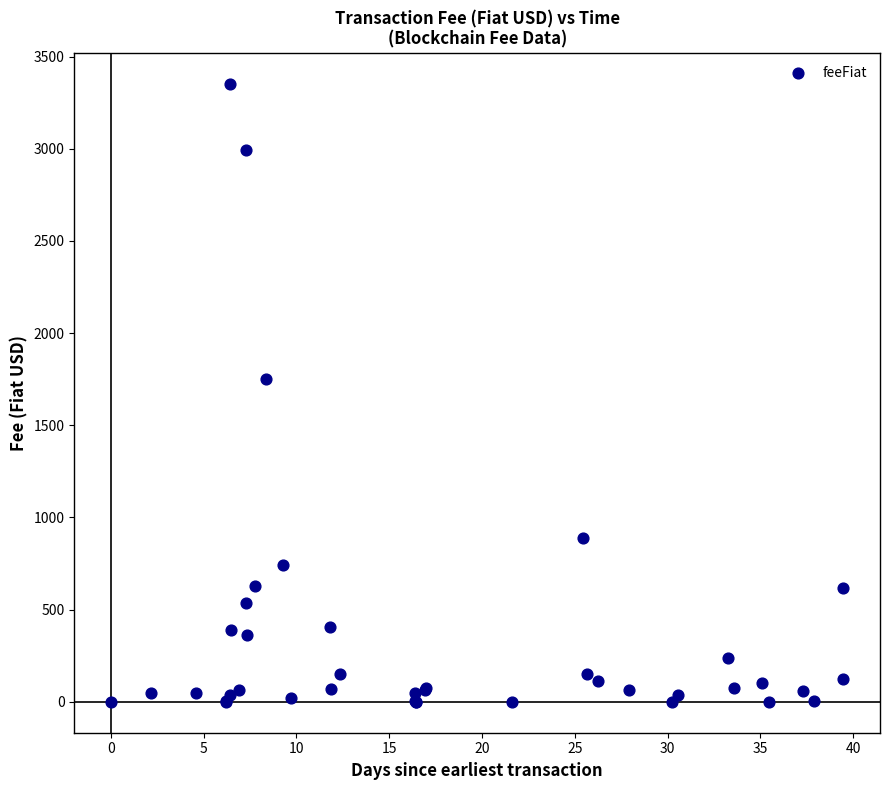

What Y value in the scatter plot is closest to 1675?

1750.2